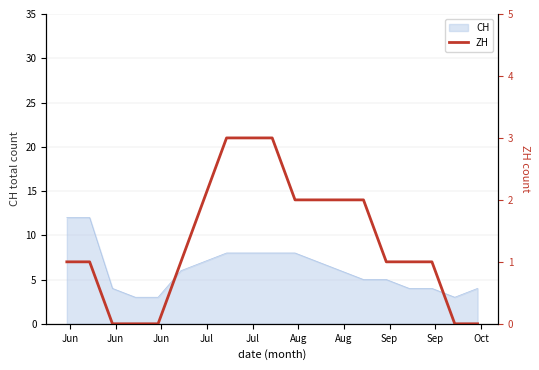

What is the maximum value for CH?

12